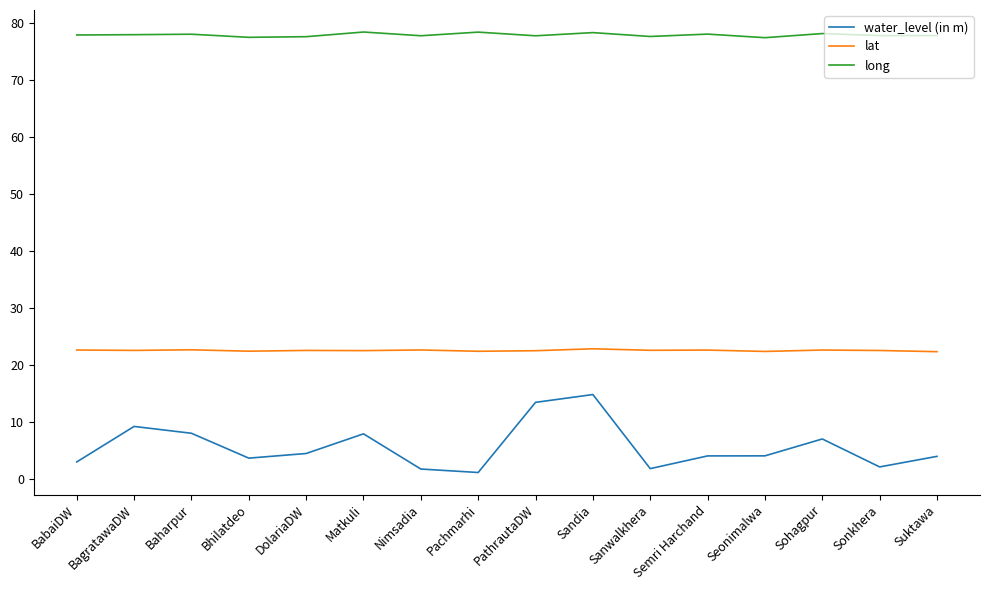

At how many categories does at least one series exceed 50?

16